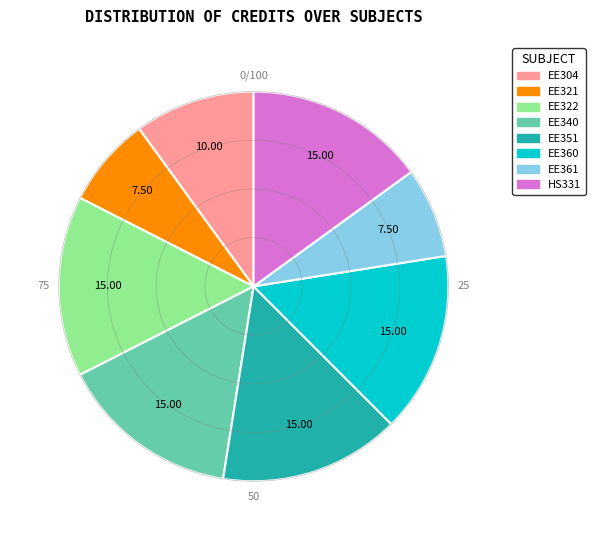

Is there any slice that represents more than half of the pie?

No